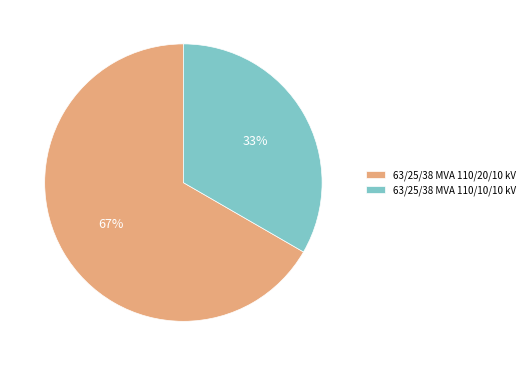

Approximately how many times larger is the value at 63/25/38 MVA 110/10/10 kV compared to 63/25/38 MVA 110/20/10 kV?

0.5